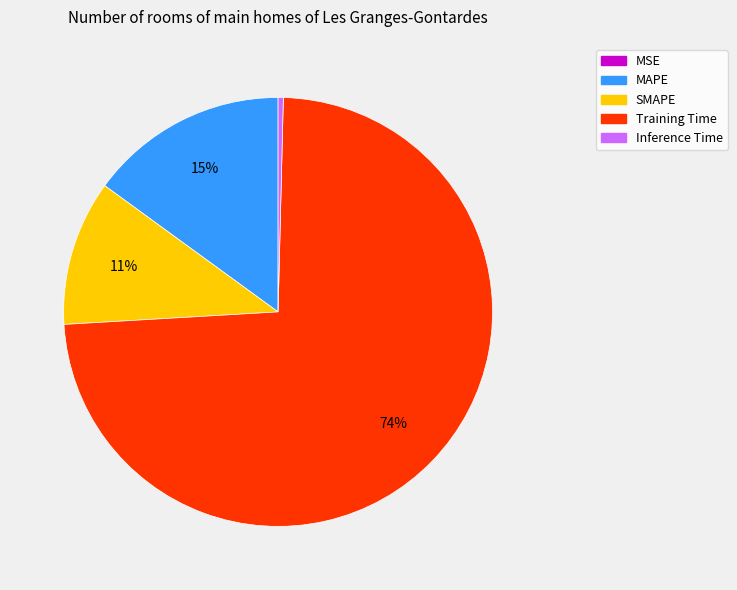

Is it true that SMAPE is 21% of the pie?

False